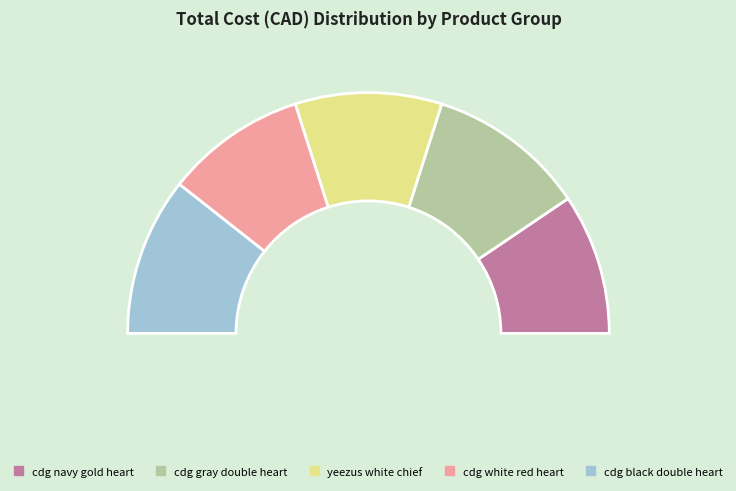

To the nearest percent, what percentage of the pie is cdg white red heart?

19%